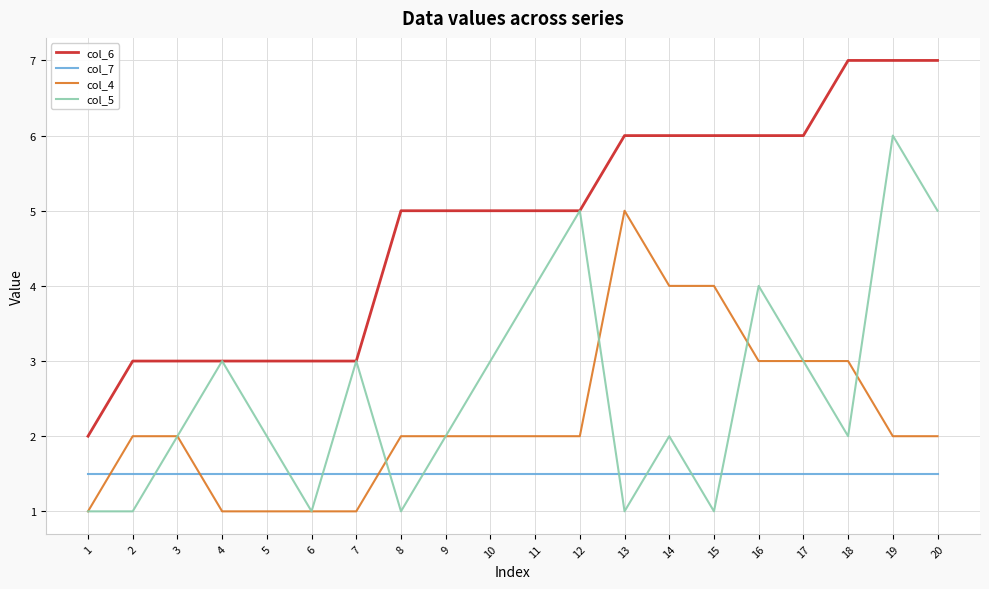

What is the spread (max minus min) of values at 16?

4.5